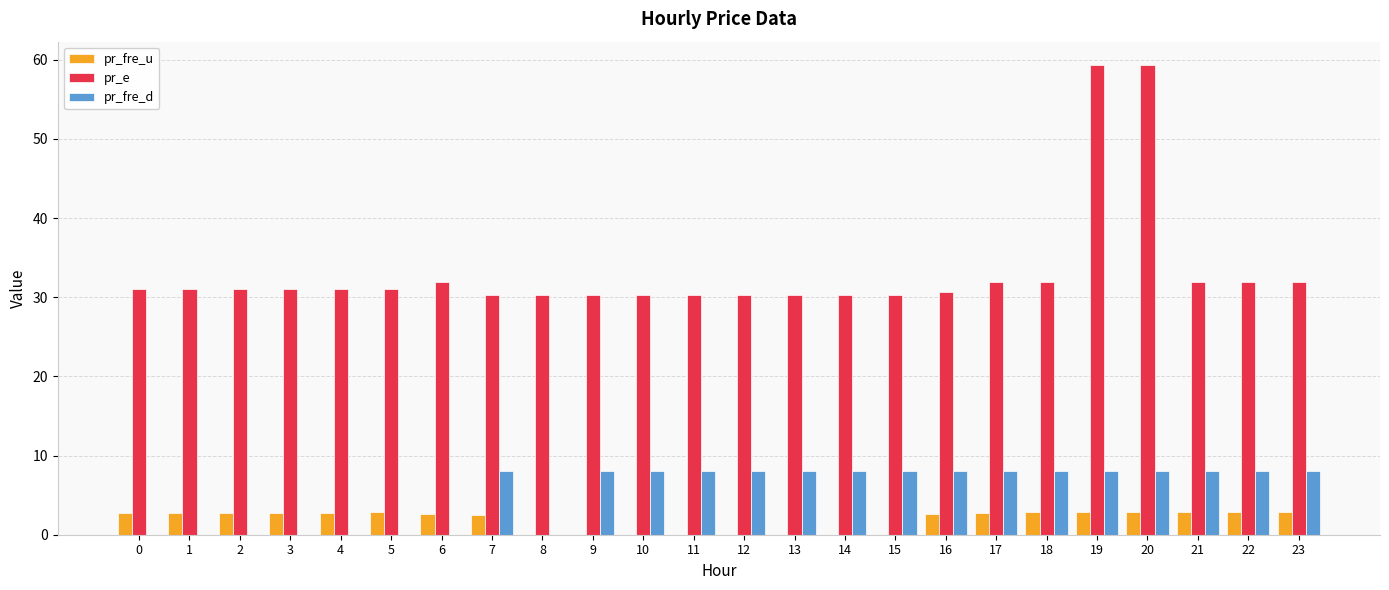

Between 12 and 20, which series saw the biggest shift?

pr_e